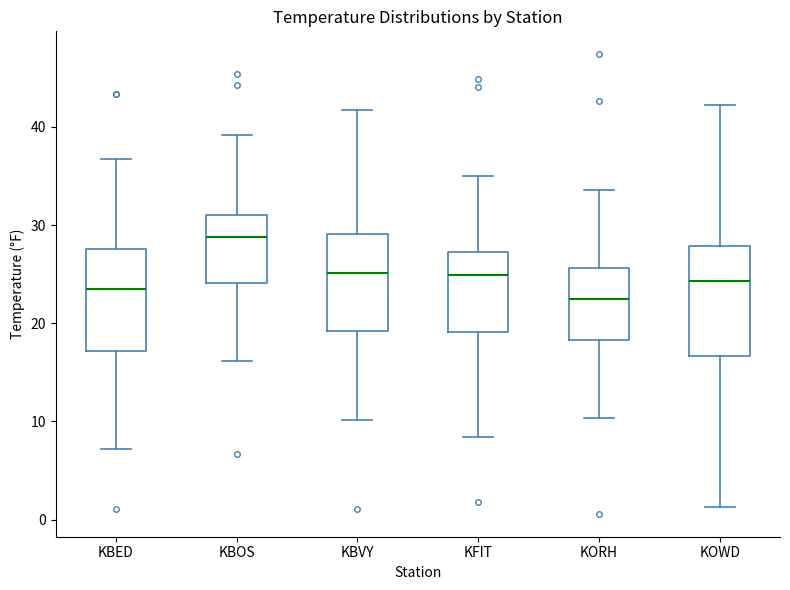

Where does the upper whisker of the box for KOWD end on the y-axis? The values are not printed on the chart, so give them approximately, as read against the axis.

42